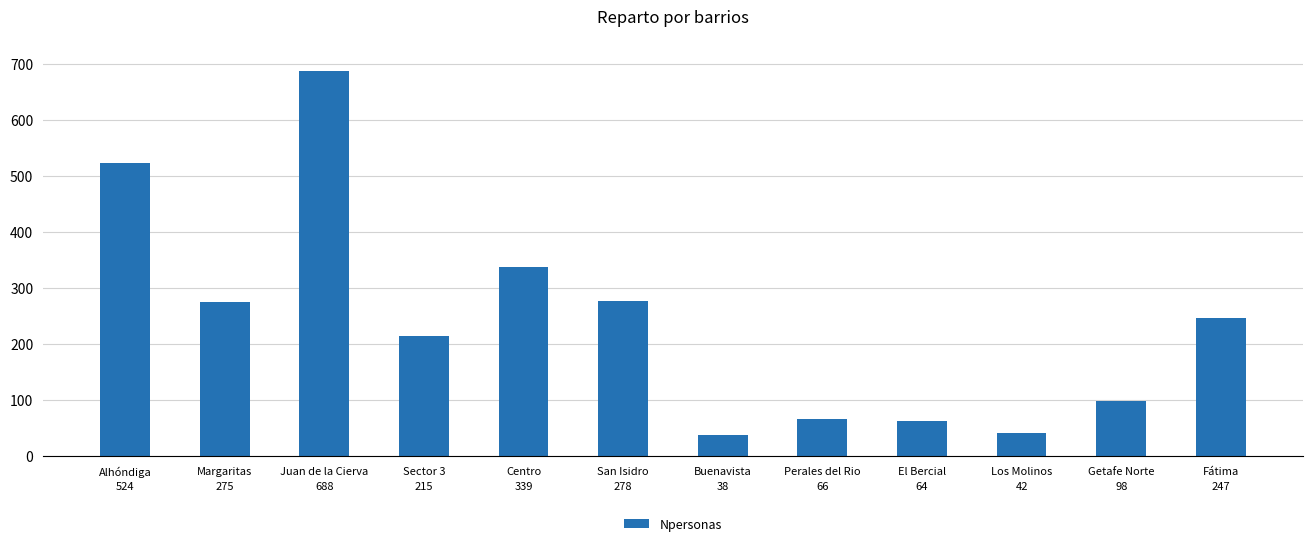

What is the change in value from Sector 3 to Fátima?

+32